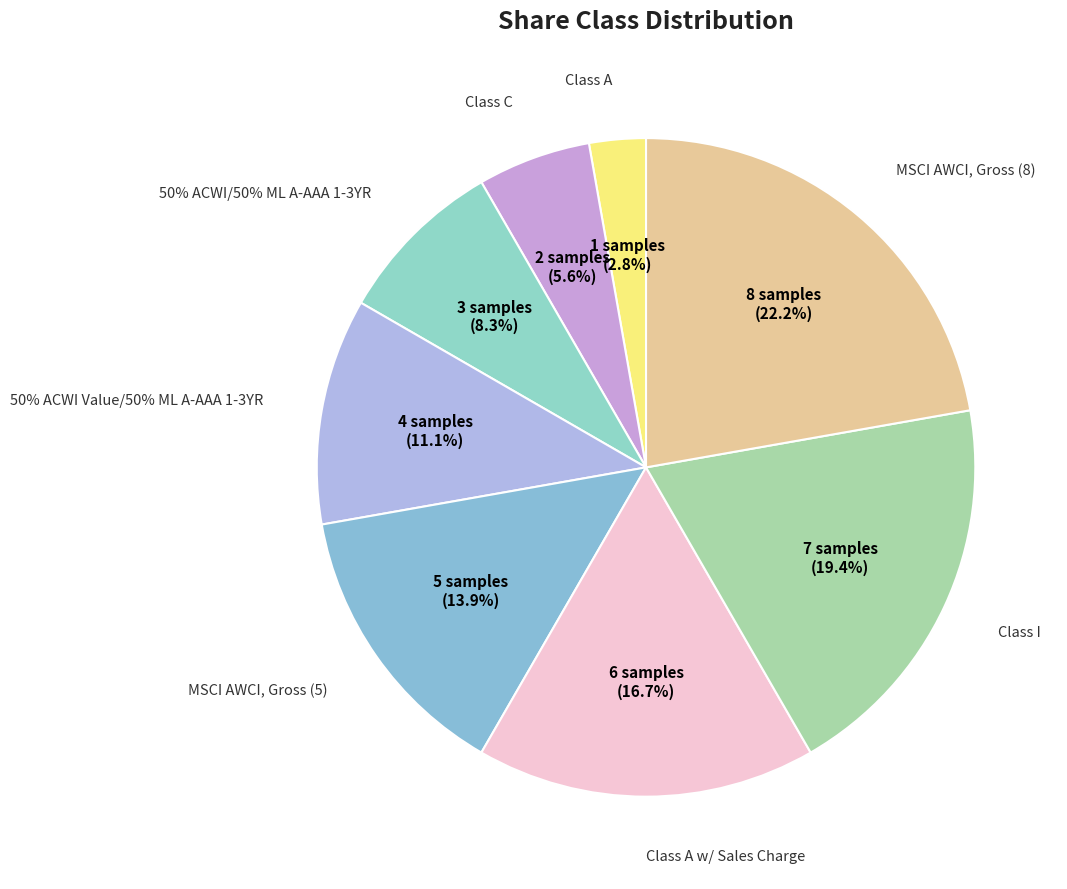

To the nearest percent, what is the difference between the Class C and Class A slice percentages?

3%